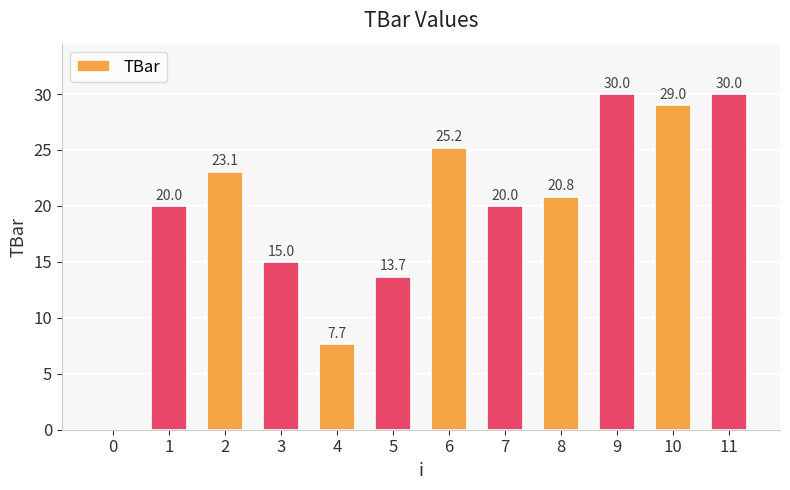

At which label is the value closest to 15?

3